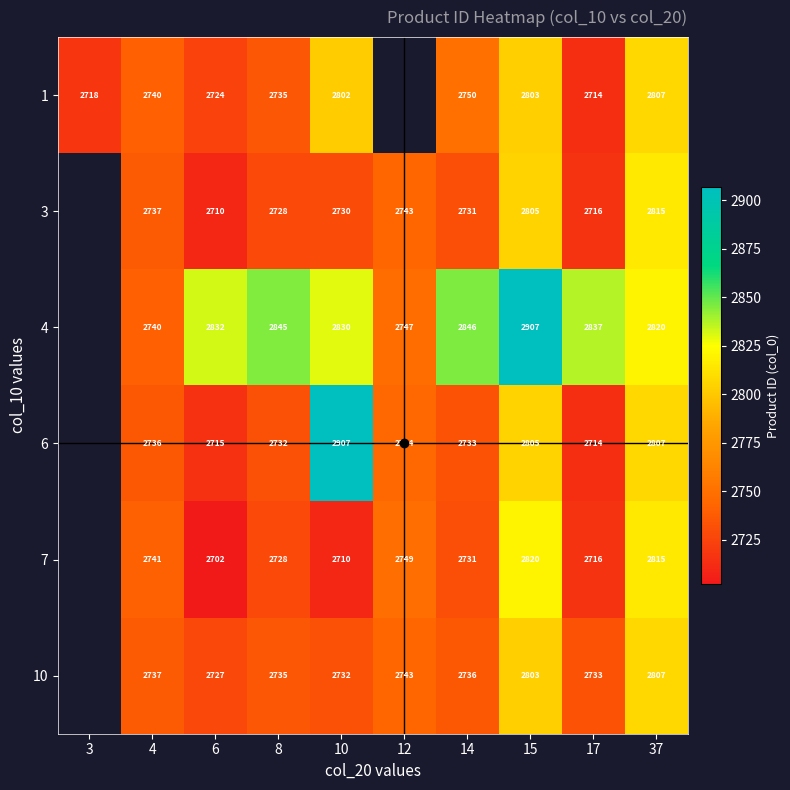

What is the difference between the highest and lowest values at 10?

197